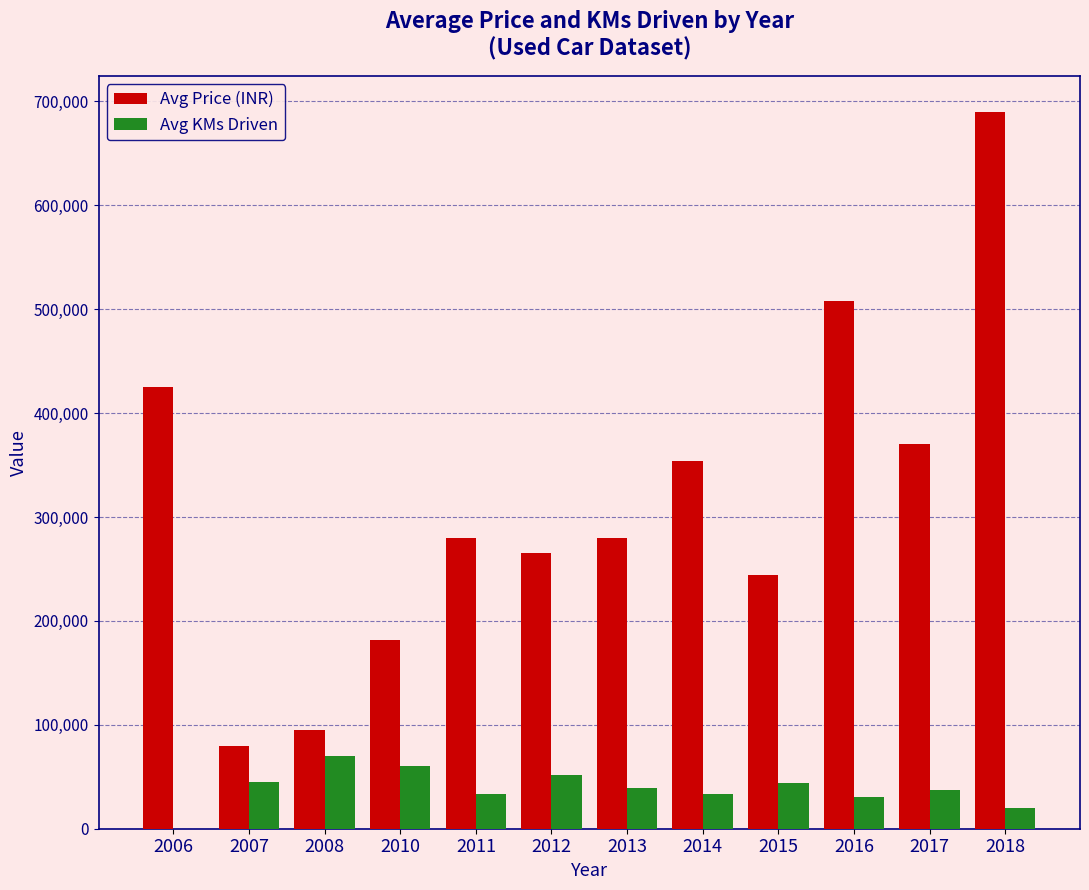

What is the difference between the Avg Price (INR) values at 2010 and 2017?

187833